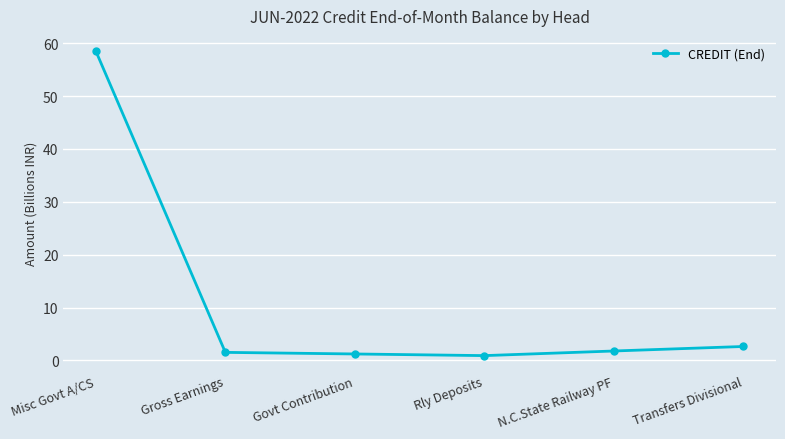

True or false: the data shows 77.4 at Misc Govt A/CS.

False